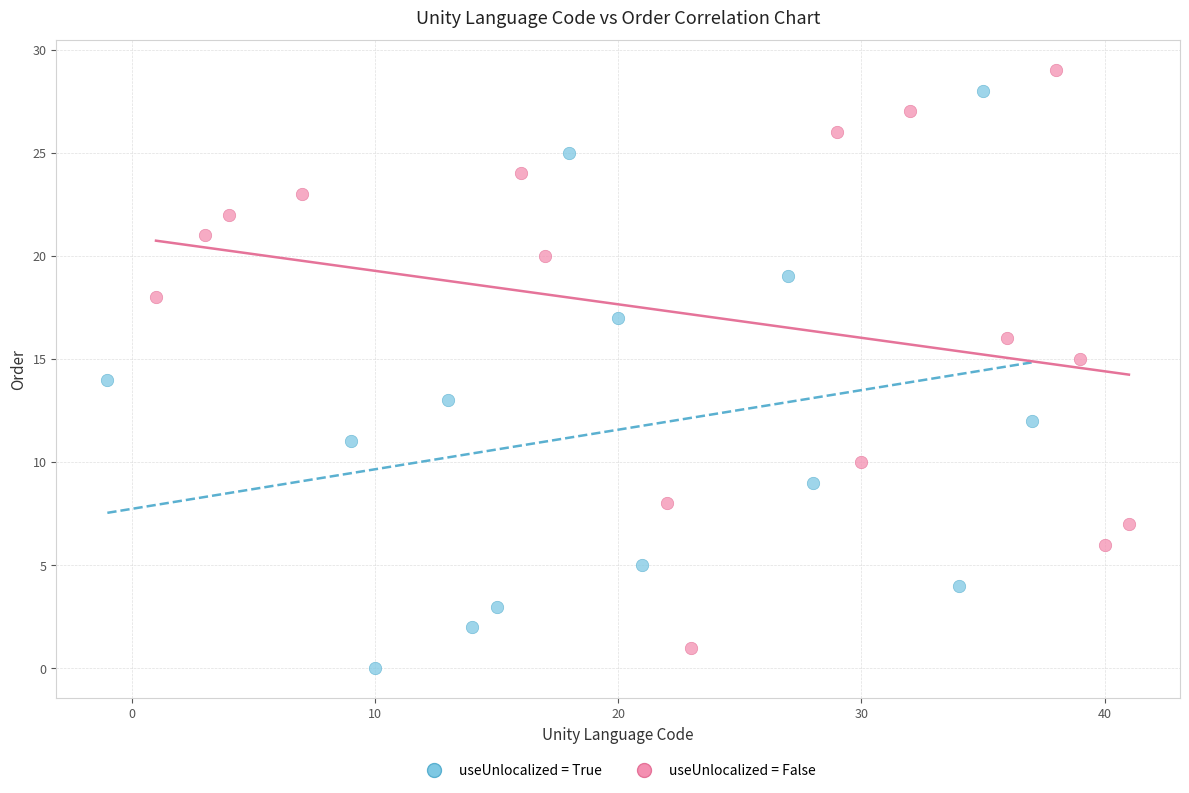

What are all the series names shown in the legend?

useUnlocalized = True, useUnlocalized = False